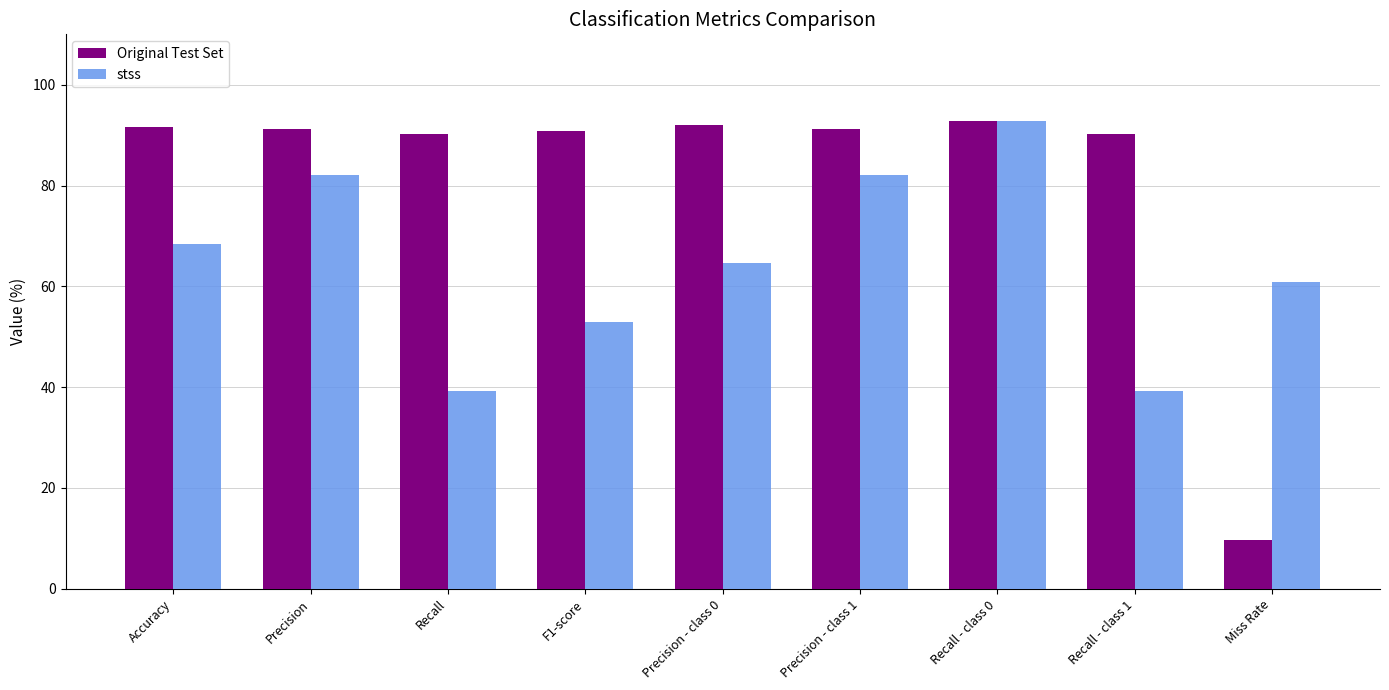

What is the total value across all series at Precision - class 0?

156.6